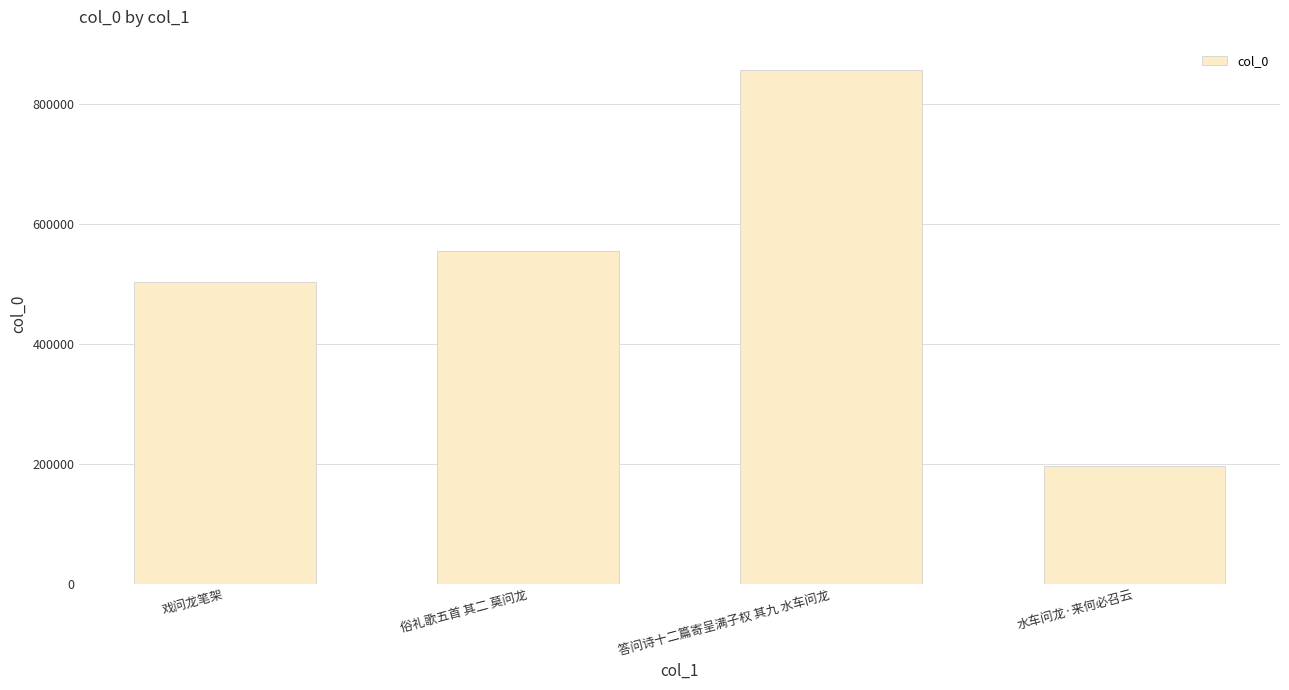

Does the chart contain any negative values?

No